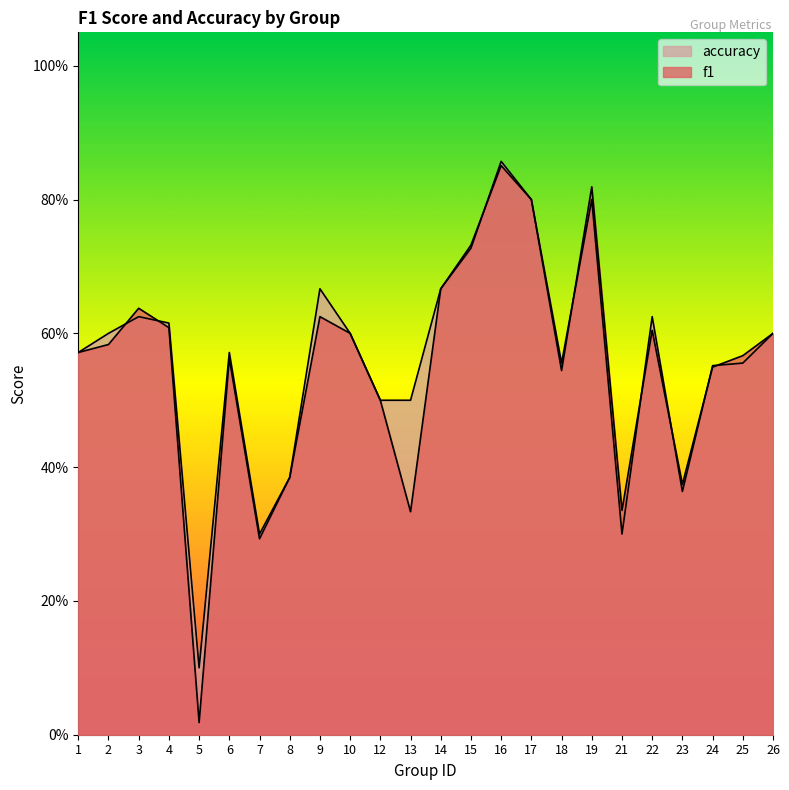

Reading left to right, what are all the values shown in this chart?

f1: 0.6	0.6	0.6	0.6	0.0	0.6	0.3	0.4	0.6	0.6	0.5	0.3	0.7	0.7	0.9	0.8	0.5	0.8	0.3	0.6	0.4	0.5	0.6	0.6
accuracy: 0.6	0.6	0.6	0.6	0.1	0.6	0.3	0.4	0.7	0.6	0.5	0.5	0.7	0.7	0.9	0.8	0.6	0.8	0.3	0.6	0.4	0.6	0.6	0.6